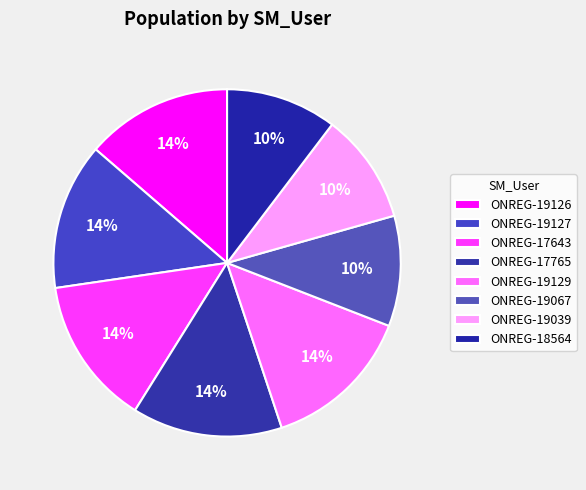

To the nearest percent, what is the difference between the largest and smallest slice percentages?

4%